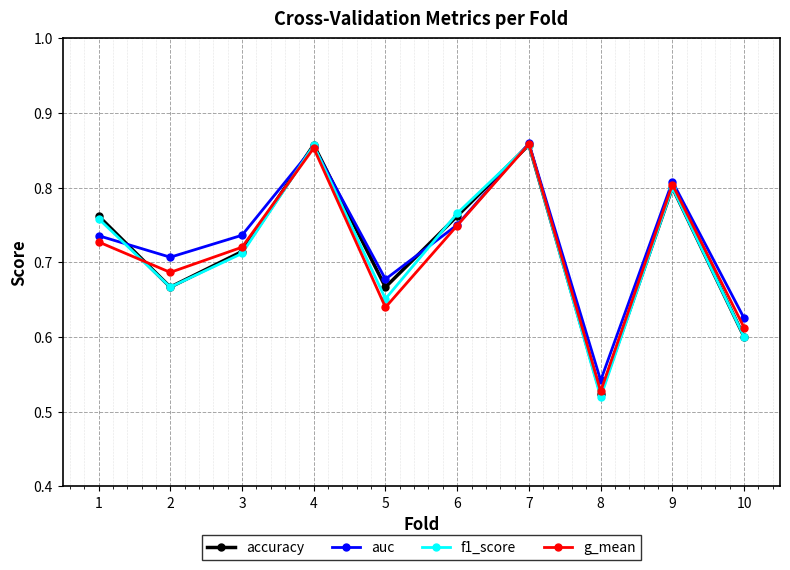

What is the total value across all series at 2?

2.7